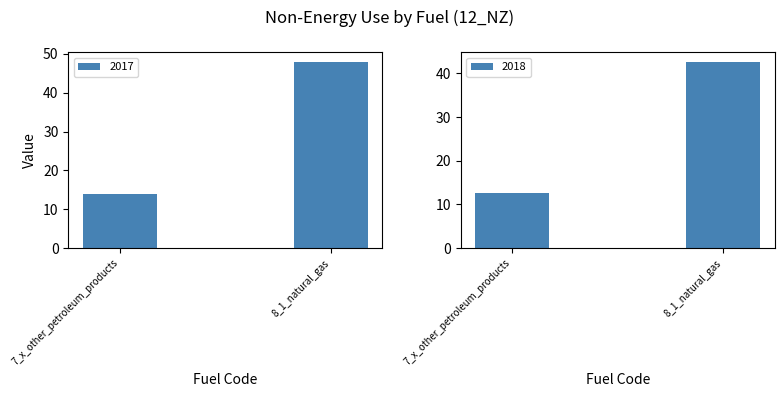

At which label is 2017 closest to 30?

7_x_other_petroleum_products